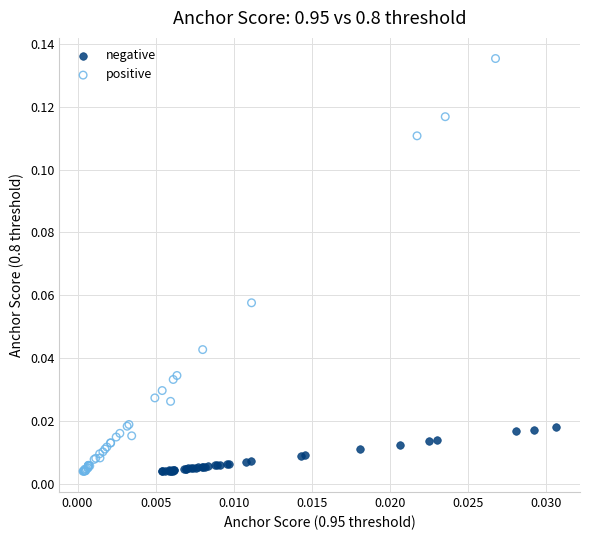

Which series reaches the maximum Y coordinate?

positive